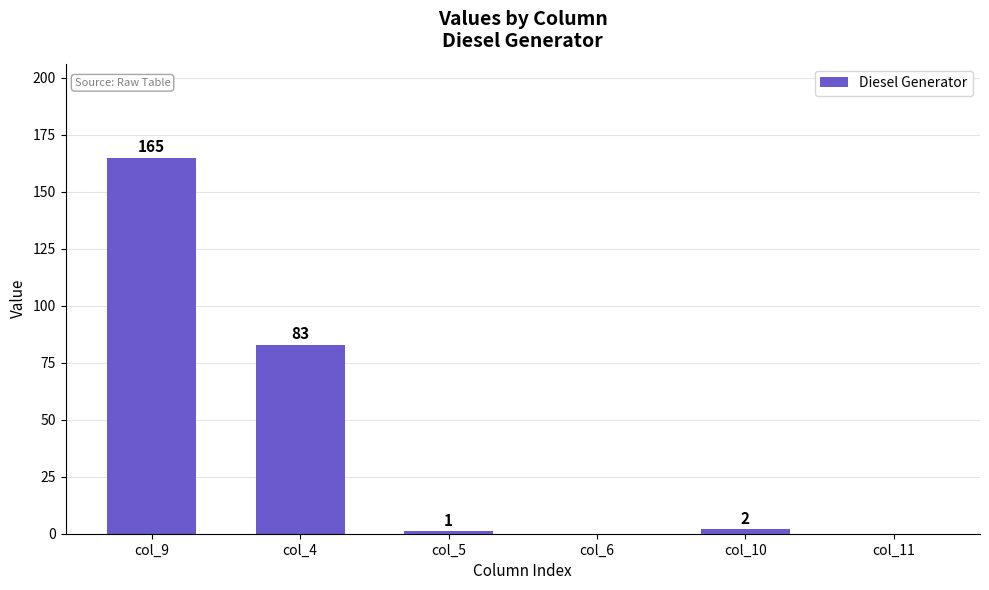

Between col_5 and col_10, which is larger?

col_10